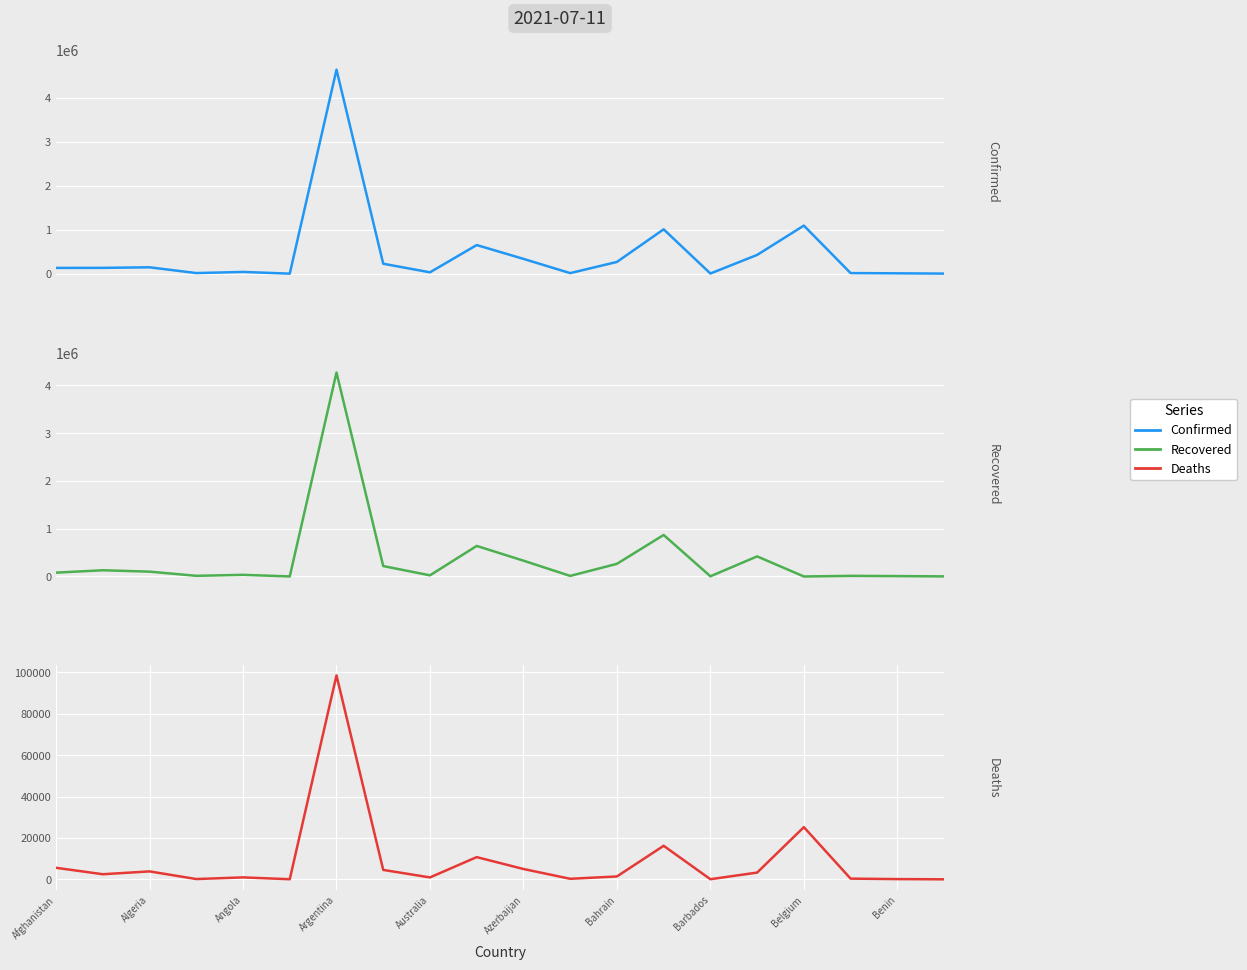

At how many categories does at least one series exceed 1947753?

1